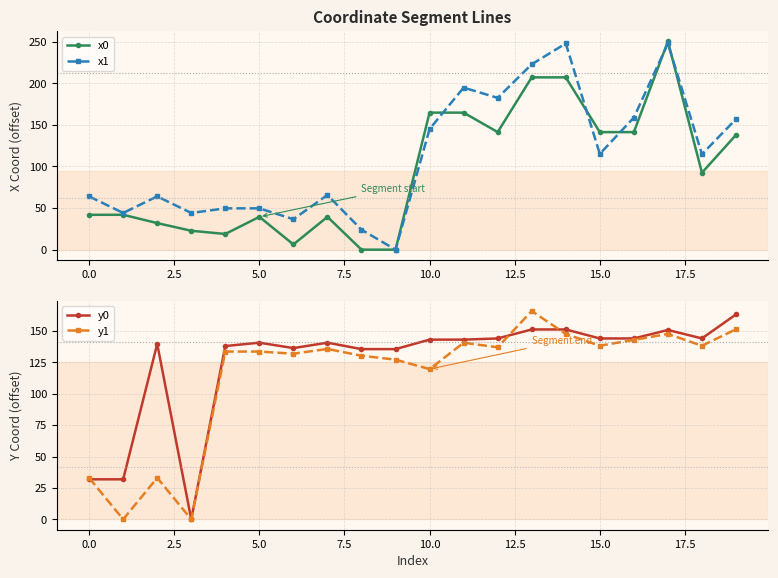

What is the highest value of the y0 series?

163.2